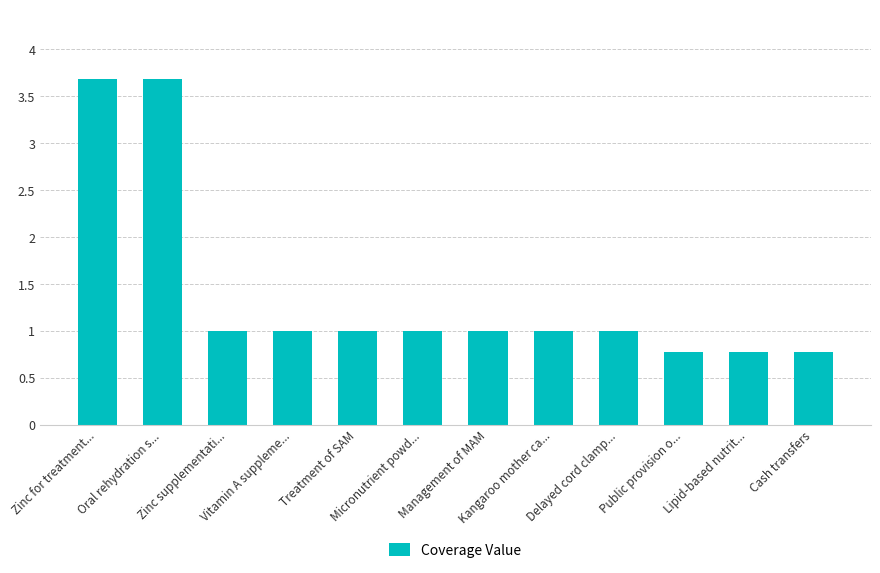

What is the sum of all values?

16.7